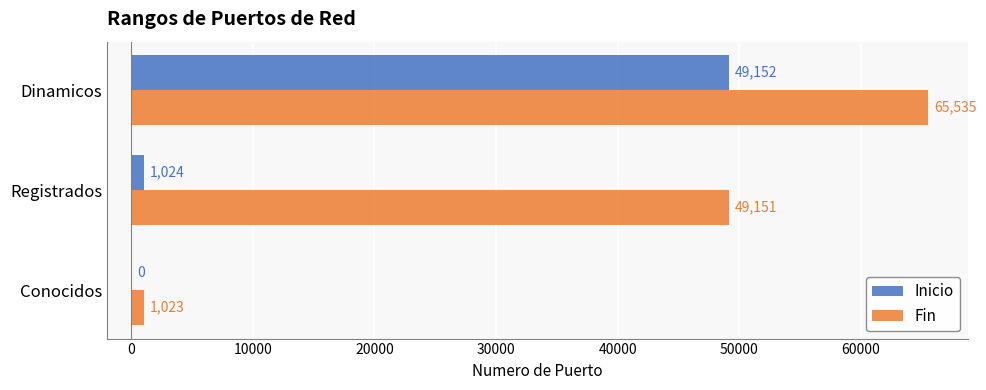

Count the Fin values in the range 1023 to 65535.

3